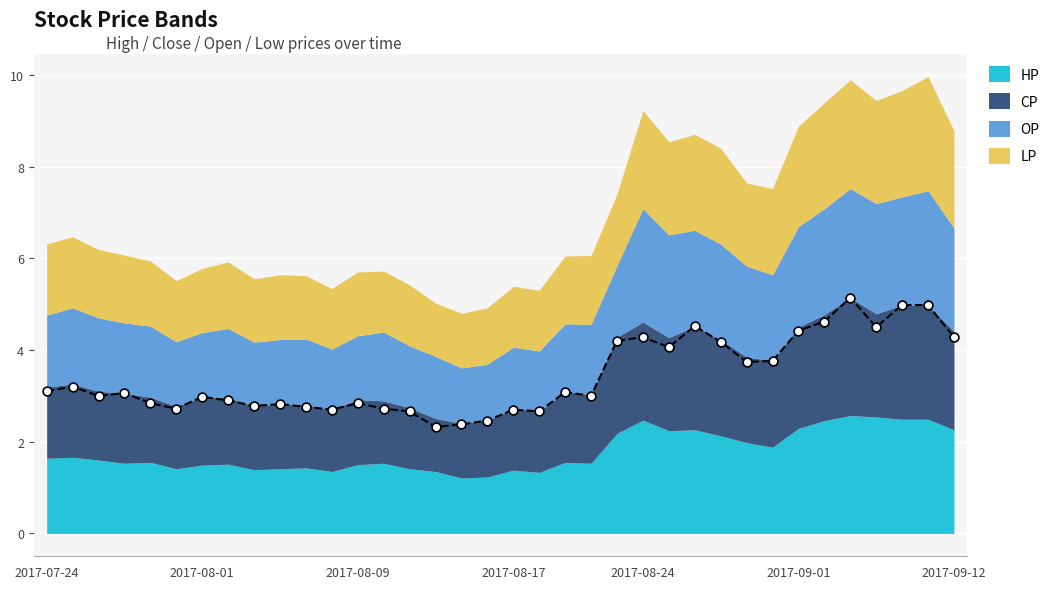

Is the value of HP at 2017-07-27 greater than the value of CP at 2017-09-05?

No